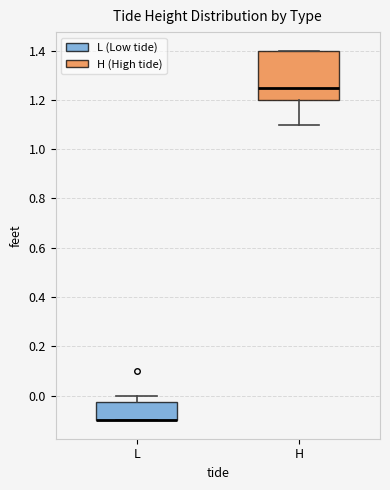

Where is the lower edge of the box for L on the y-axis? The values are not printed on the chart, so give them approximately, as read against the axis.

-0.10